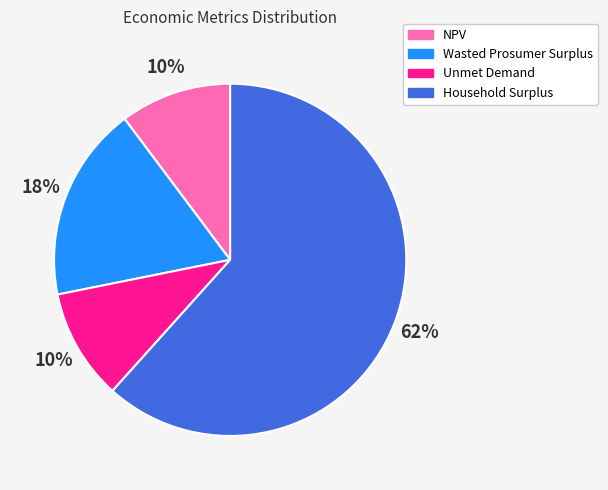

The Household Surplus slice represents 71% of the pie. True or false?

False